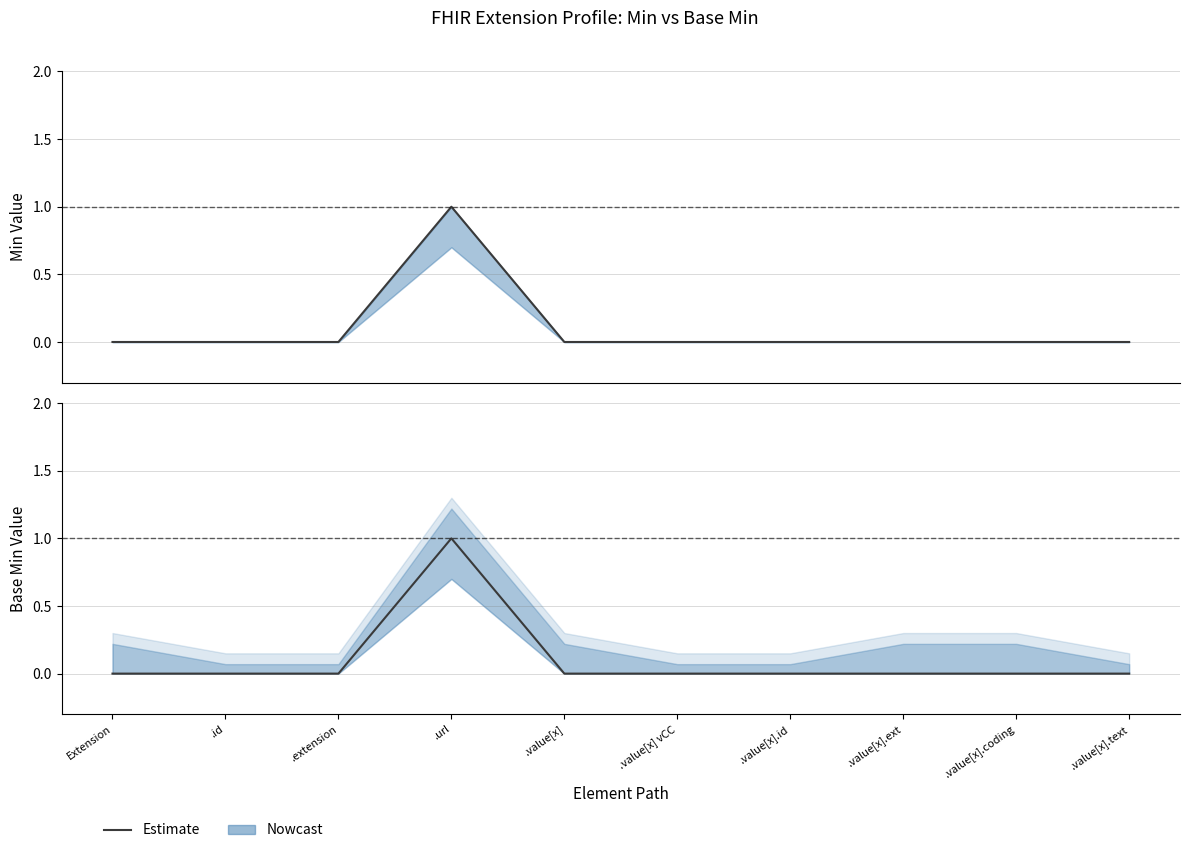

How many distinct data groups are displayed?

2